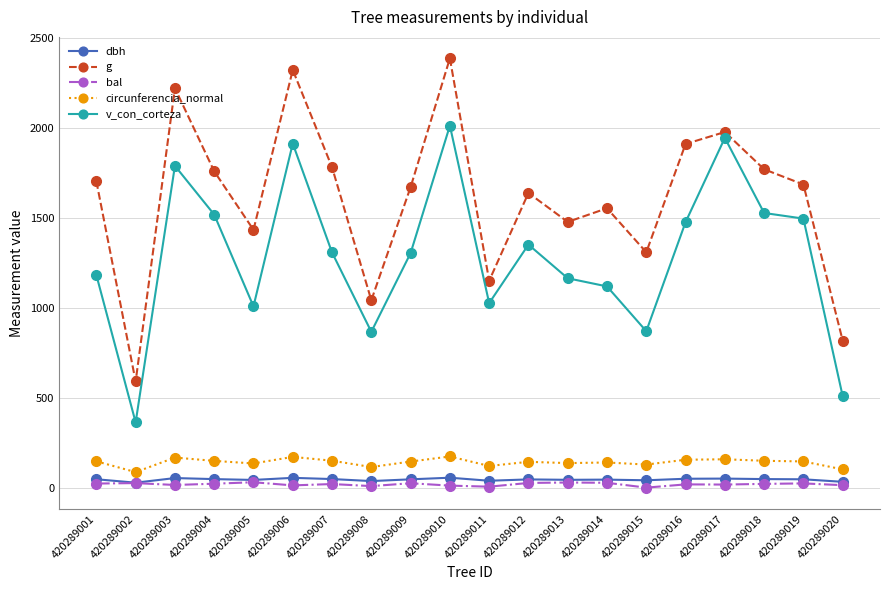

Which series has the largest total across all categories?

g